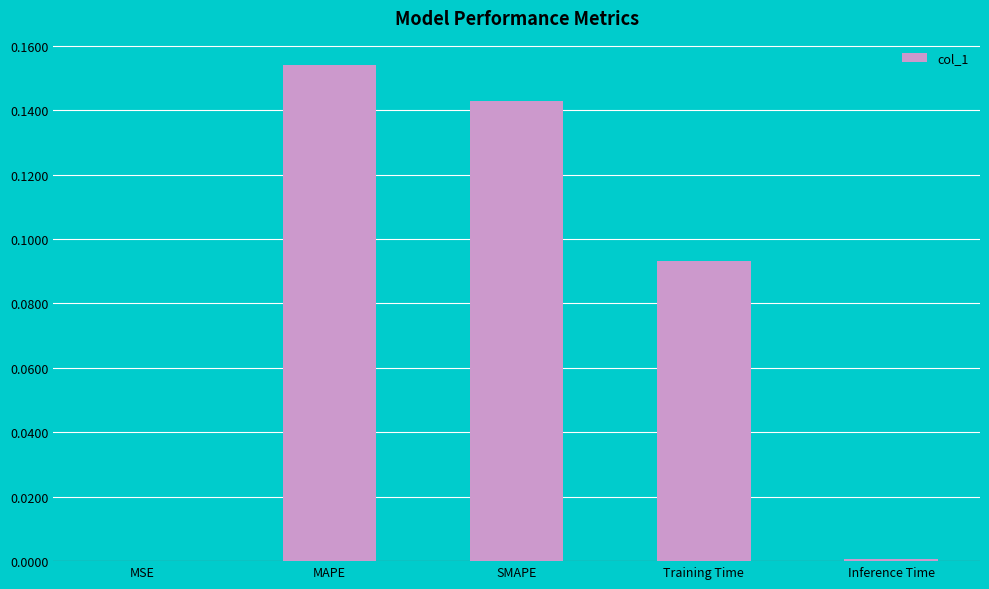

Count the number of data series in this chart.

1